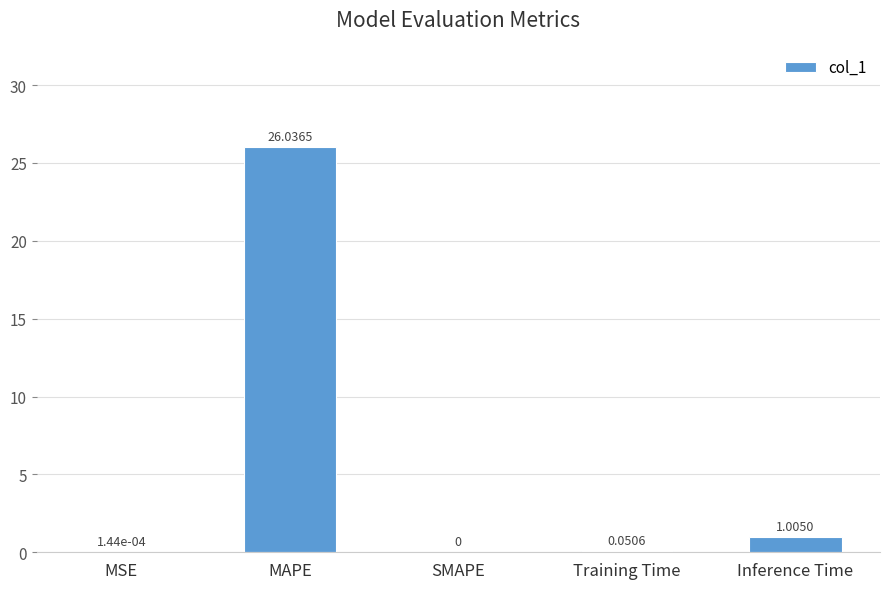

Are the bars grouped side by side (vs. stacked)?

No